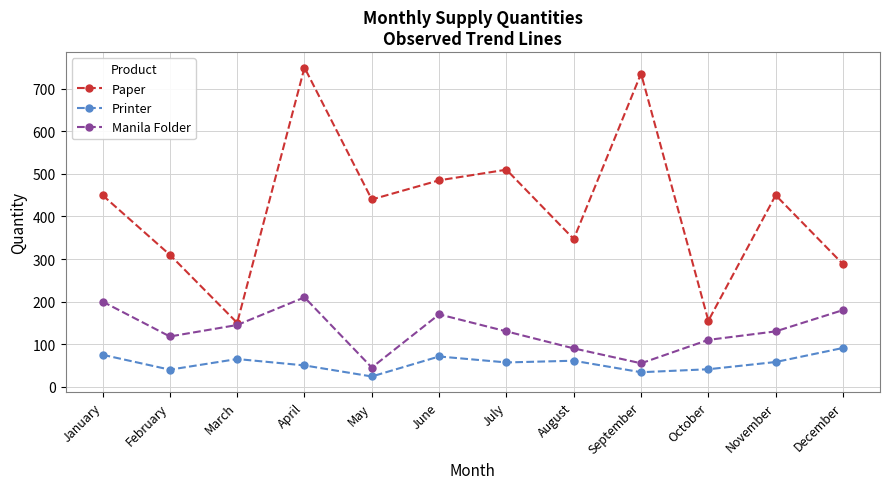

What are all the series names shown in the legend?

Paper, Printer, Manila Folder